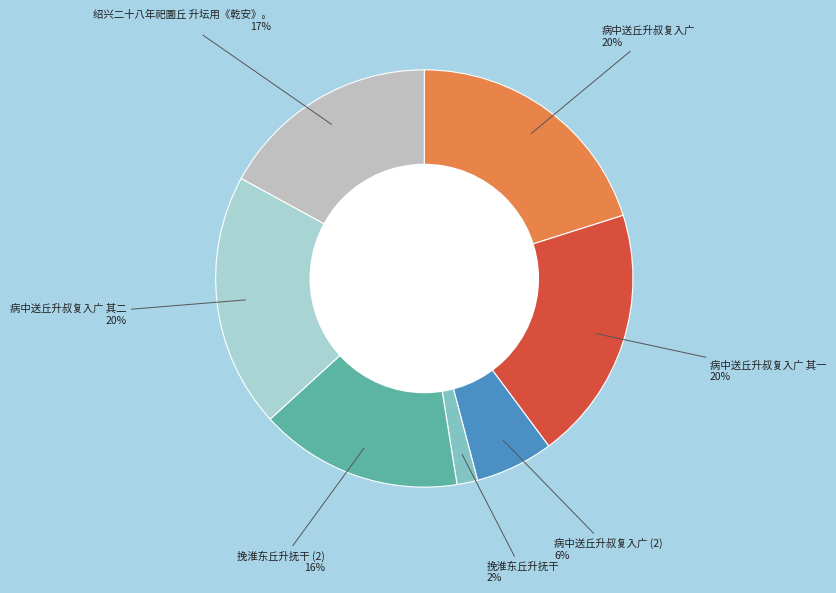

Between 挽淮东丘升抚干 and 病中送丘升叔复入广 其一, which is larger?

病中送丘升叔复入广 其一